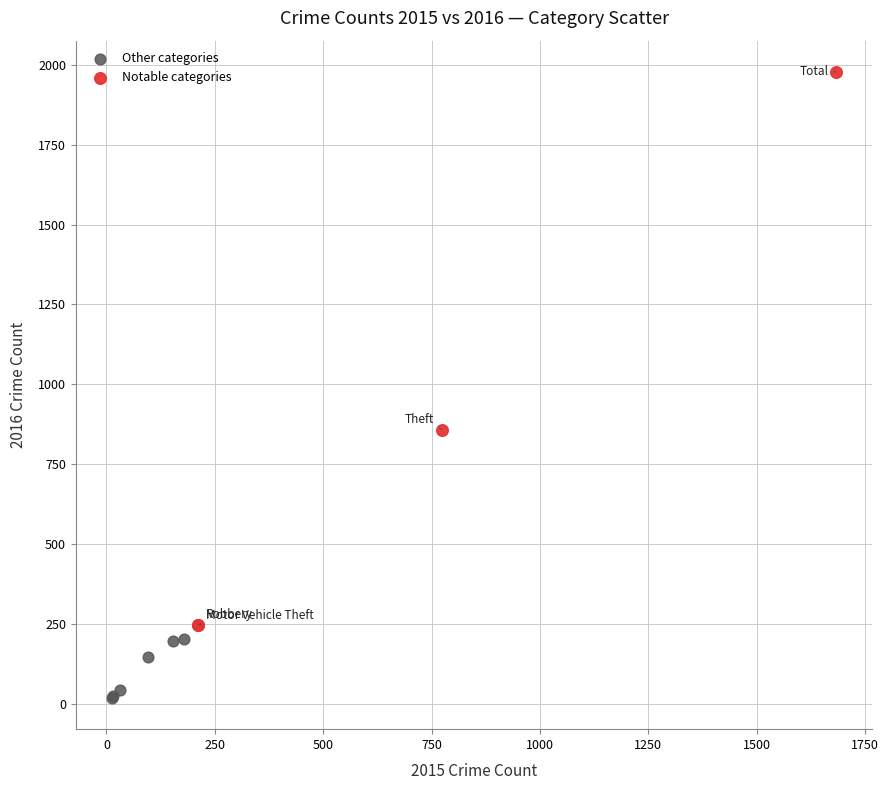

Which series has the widest spread of Y values?

Notable categories